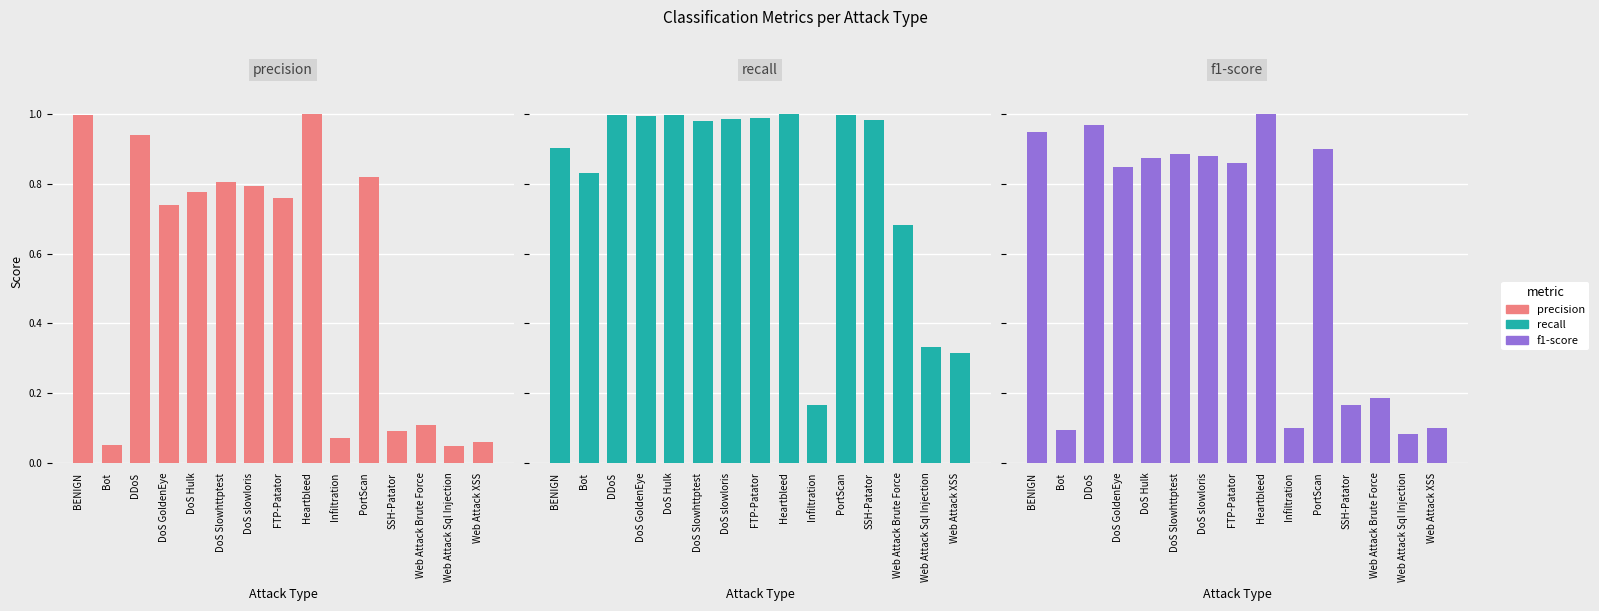

What is the spread (max minus min) of values at Web Attack XSS?

0.3